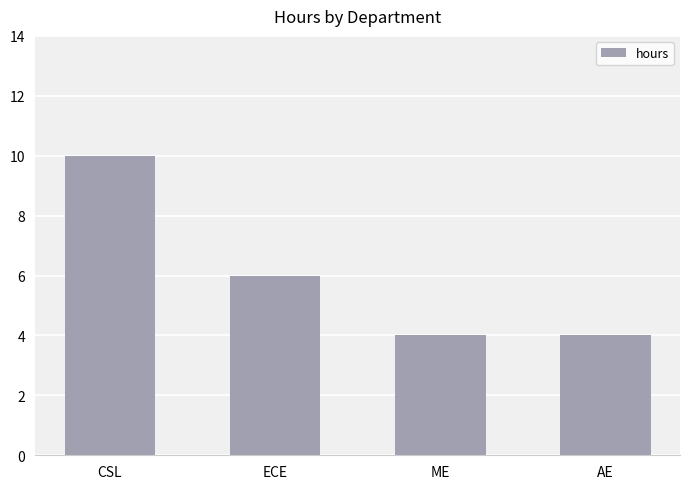

The value at ME is 4. True or false?

True